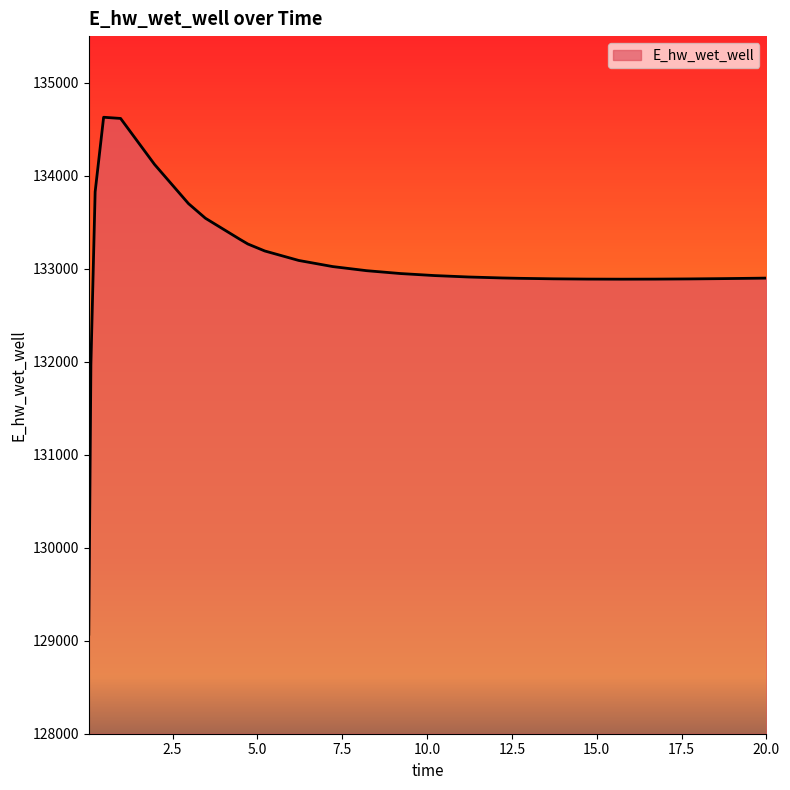

What is the difference between the maximum and minimum values?

5557.4